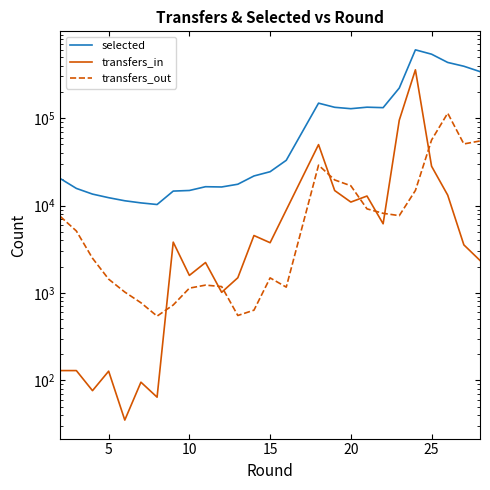

How many lines are shown in the chart?

3